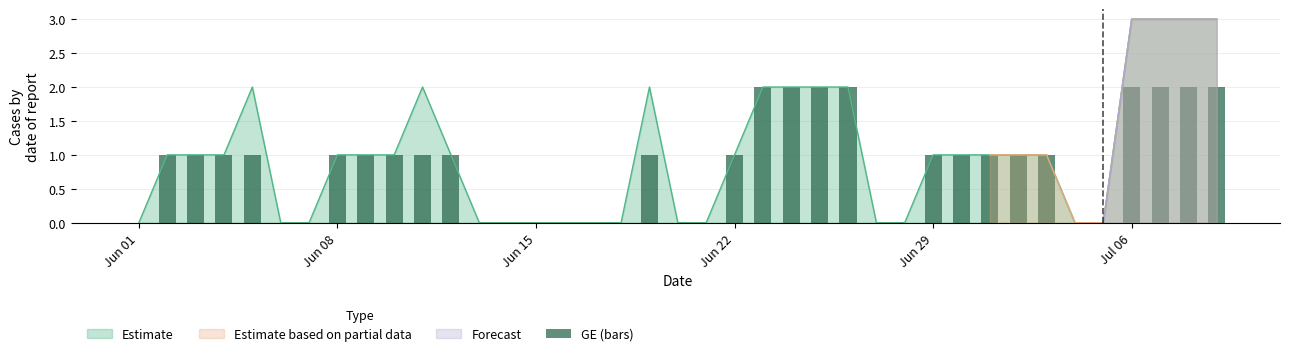

What is the highest value of the Estimate series?

3